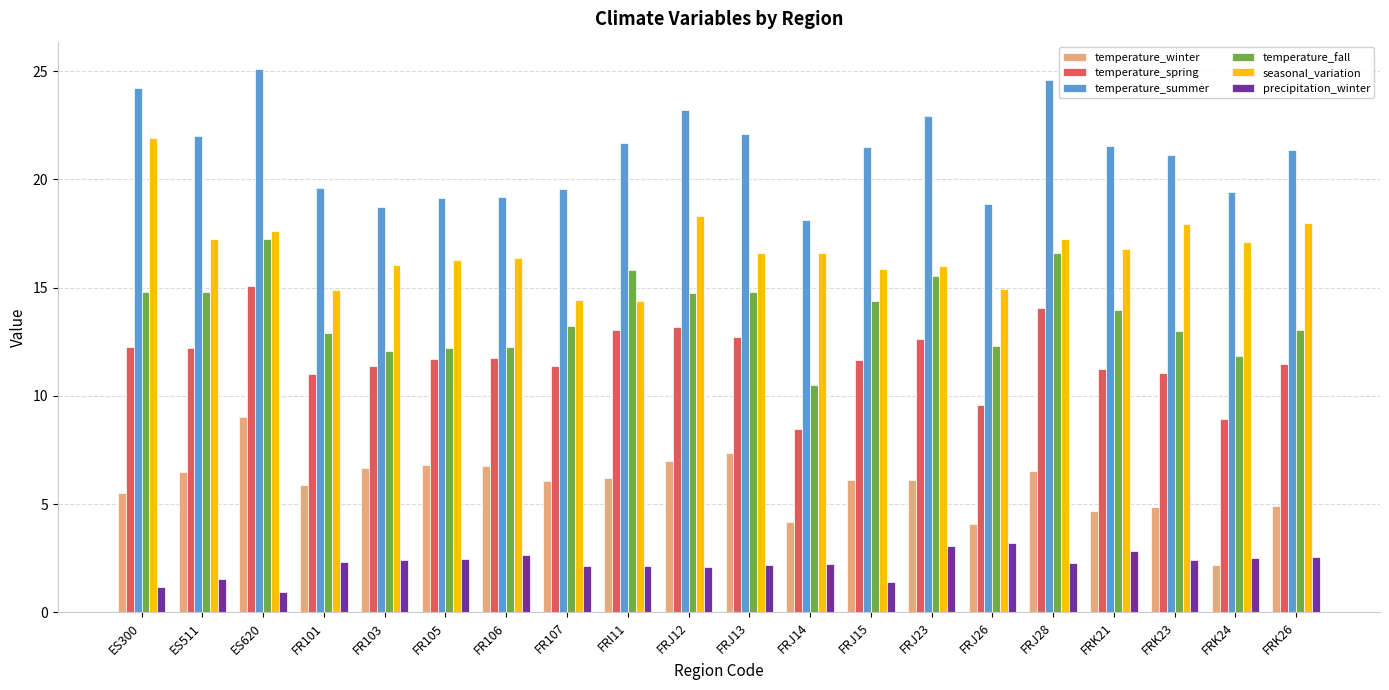

What position from the left is FRK24?

19